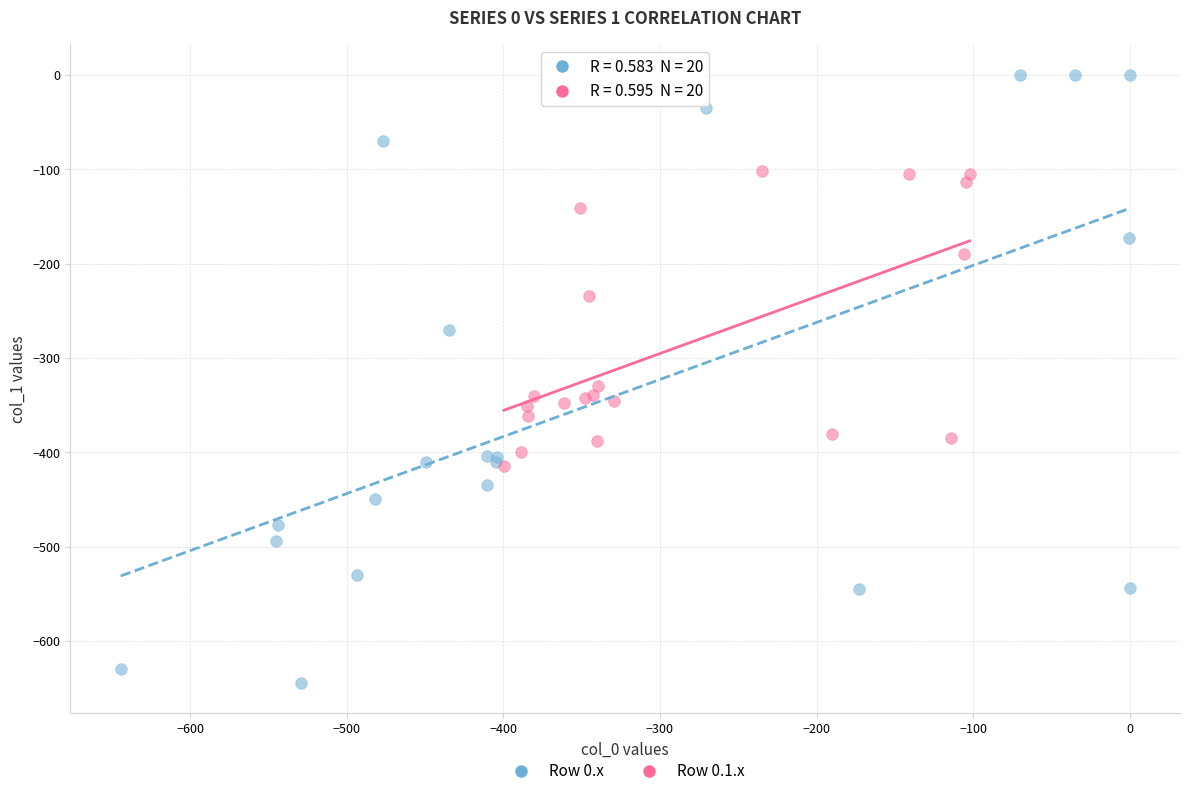

What are all the series names shown in the legend?

Row 0.x, Row 0.1.x